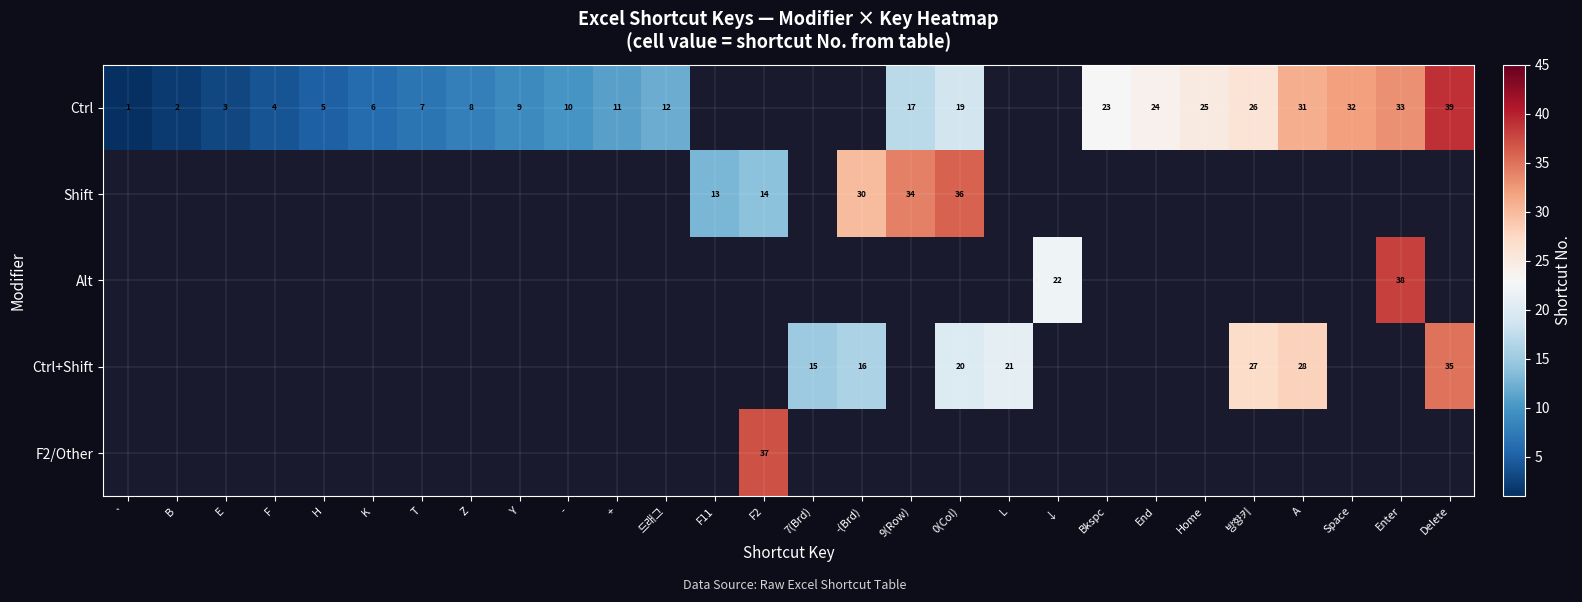

True or false: Ctrl+Shift has a value of 35 at Delete.

True